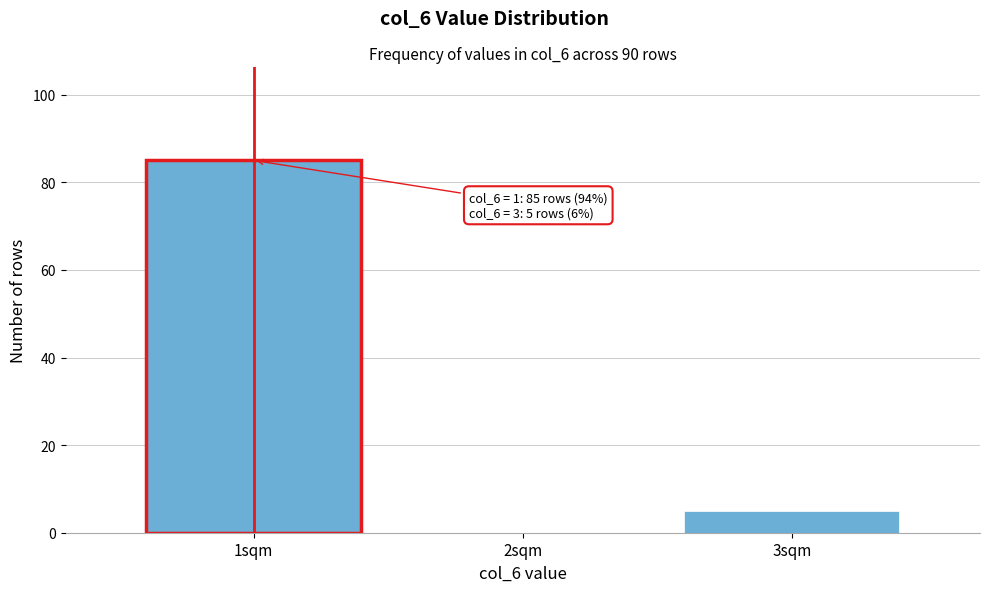

Reading right to left, transcribe all the data shown in this chart.

3sqm=5	2sqm=0	1sqm=85